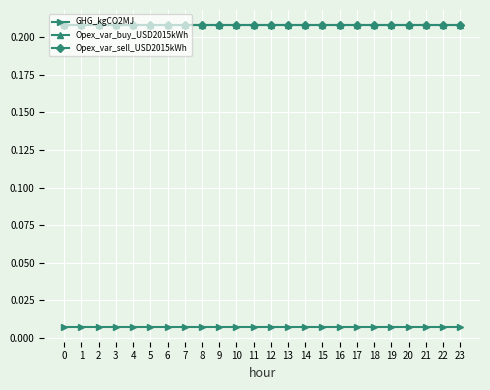

True or false: Opex_var_buy_USD2015kWh and Opex_var_sell_USD2015kWh cross at least once.

False